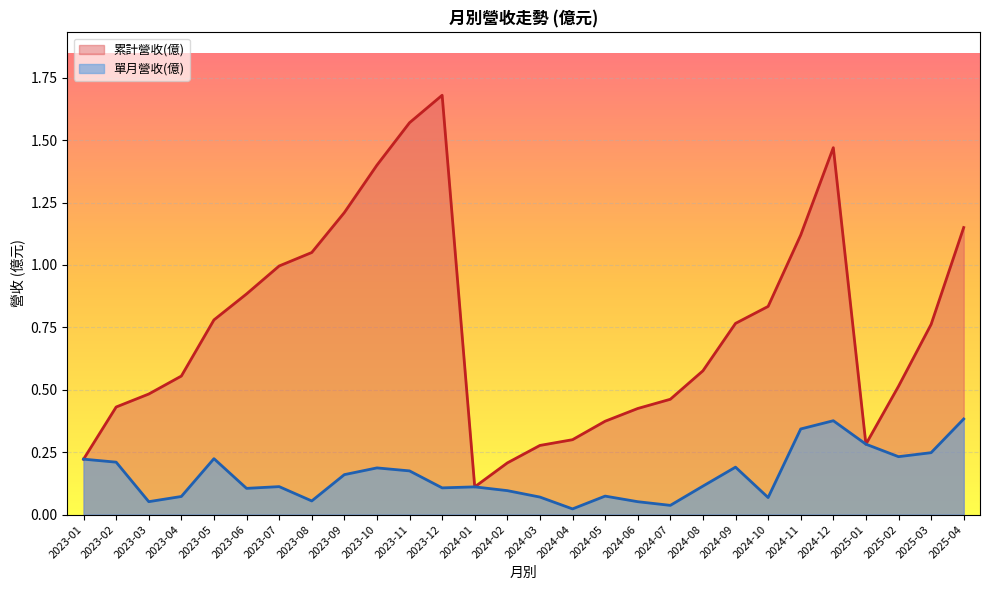

Is the value of 單月營收(億) at 2024-03 greater than the value of 累計營收(億) at 2024-07?

No